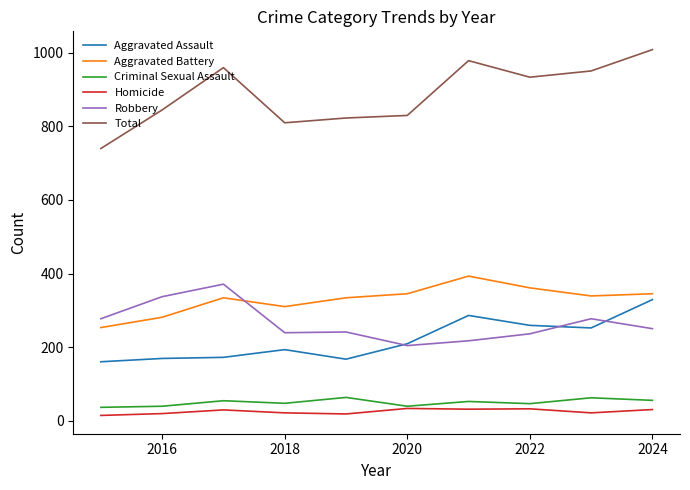

True or false: Homicide and Aggravated Battery intersect in this chart.

False